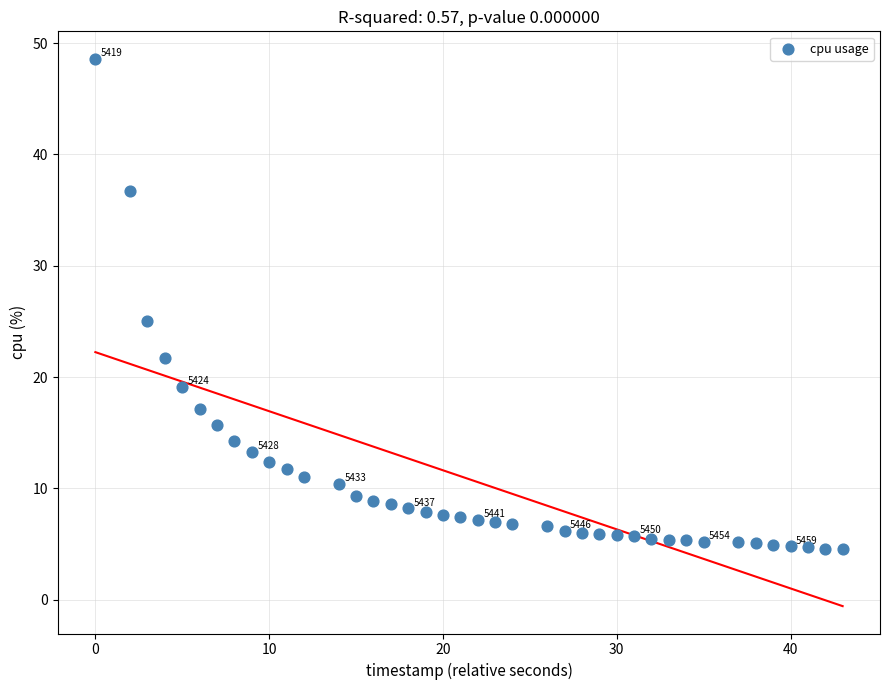

What Y value in the scatter plot is closest to 26?

25.0